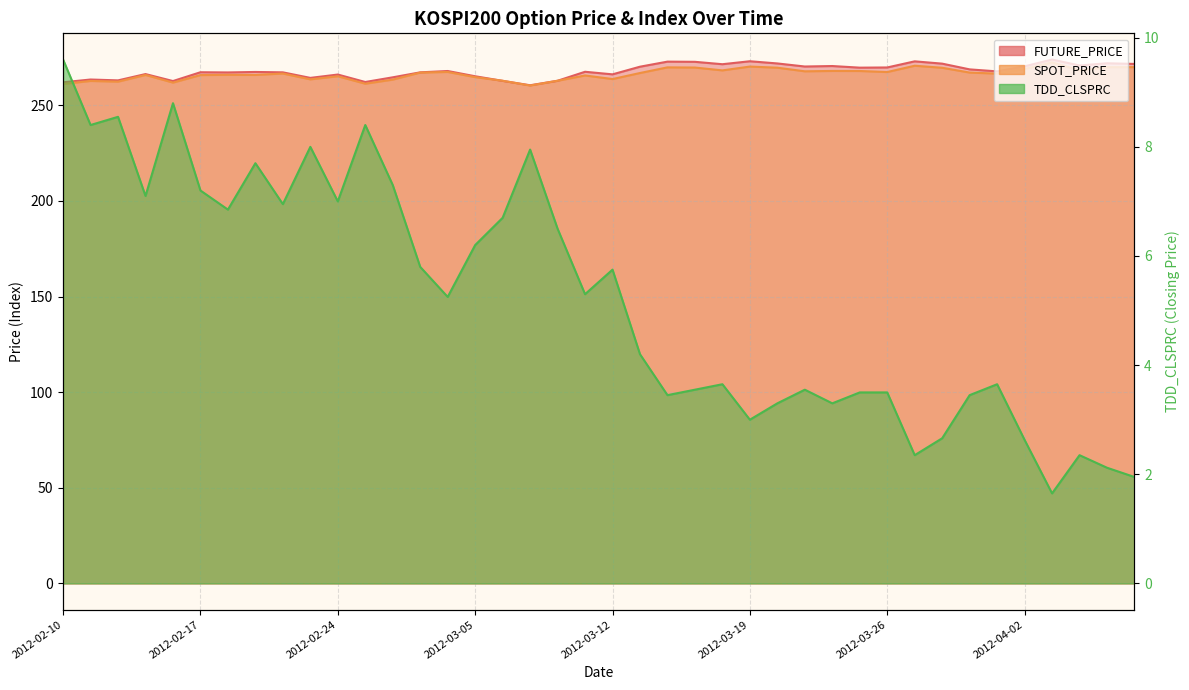

Reading left to right, extract all data points from this chart.

FUTURE_PRICE: 262.1	263.5	263.1	266.4	262.7	267.3	267.2	267.4	267.2	264.4	266.1	262.2	264.6	267.2	267.9	265.2	262.8	260.5	262.9	267.6	266.2	270.2	272.9	272.8	271.5	273.1	271.9	270.3	270.6	269.7	269.8	273.0	271.8	268.8	267.8	270.4	273.9	270.9	272.0	271.6
SPOT_PRICE: 261.2	262.8	262.4	265.9	261.9	265.8	265.9	265.9	266.6	263.6	265.2	261.3	263.4	267.1	267.4	264.8	262.9	260.4	262.9	265.6	263.7	266.9	269.9	269.8	268.3	270.3	269.7	267.8	268.0	267.9	267.4	270.7	269.6	267.1	266.6	269.0	272.5	268.3	270.0	270.0
TDD_CLSPRC: 9.6	8.4	8.6	7.1	8.8	7.2	6.8	7.7	7.0	8.0	7.0	8.4	7.3	5.8	5.2	6.2	6.7	8.0	6.5	5.3	5.8	4.2	3.5	3.5	3.6	3.0	3.3	3.5	3.3	3.5	3.5	2.4	2.7	3.5	3.6	2.6	1.6	2.4	2.1	1.9